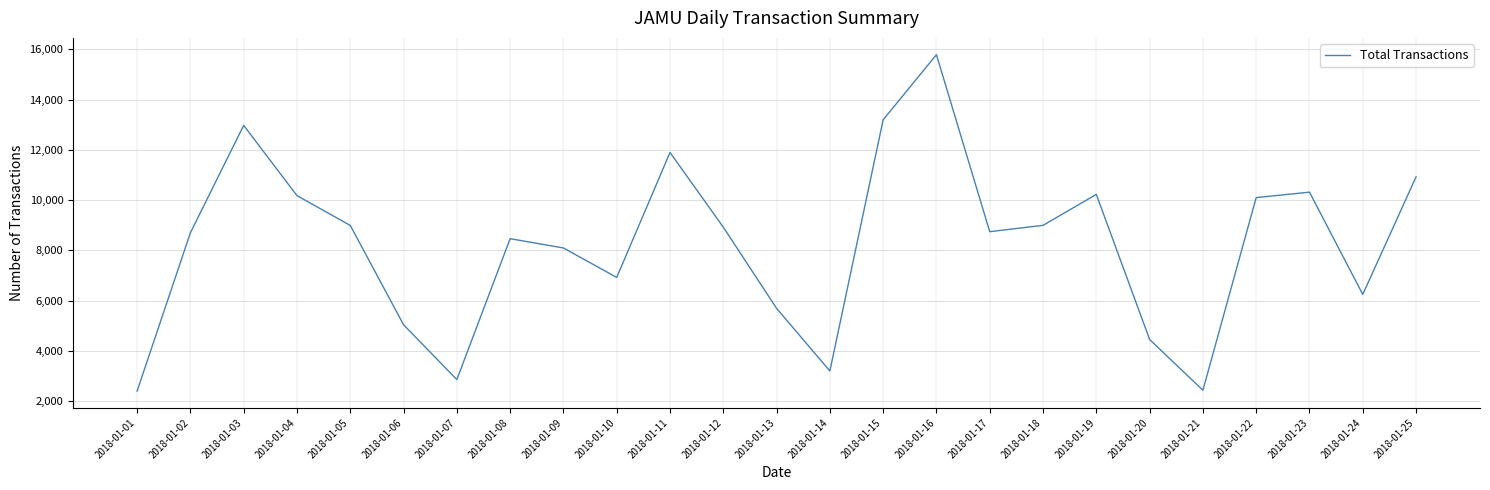

True or false: the data shows 8993 at 2018-01-05.

True